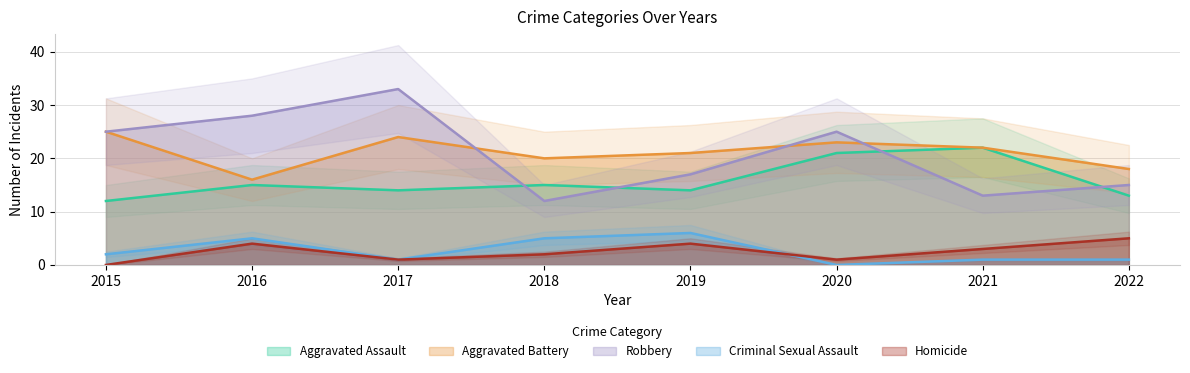

Where does the Homicide series first go above 3?

2016